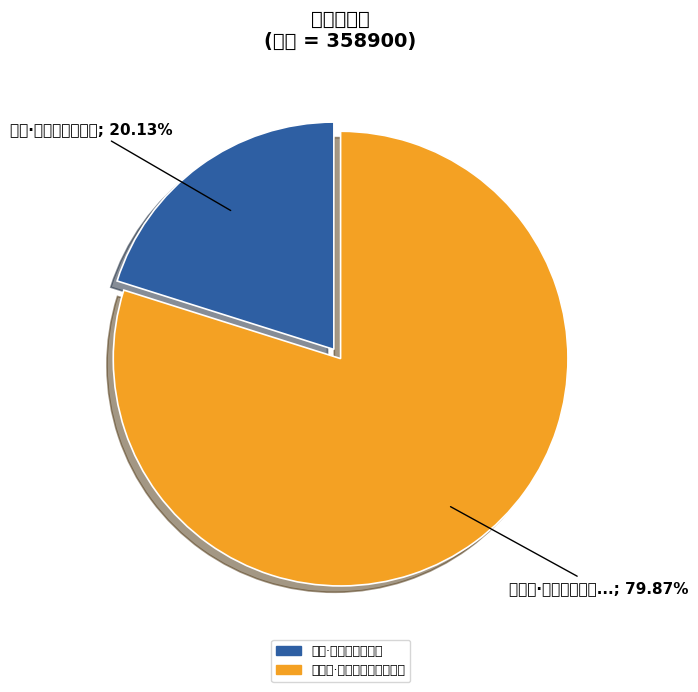

What percentage is the 望江南·山村路，来往少人踪 slice, to the nearest percent?

80%